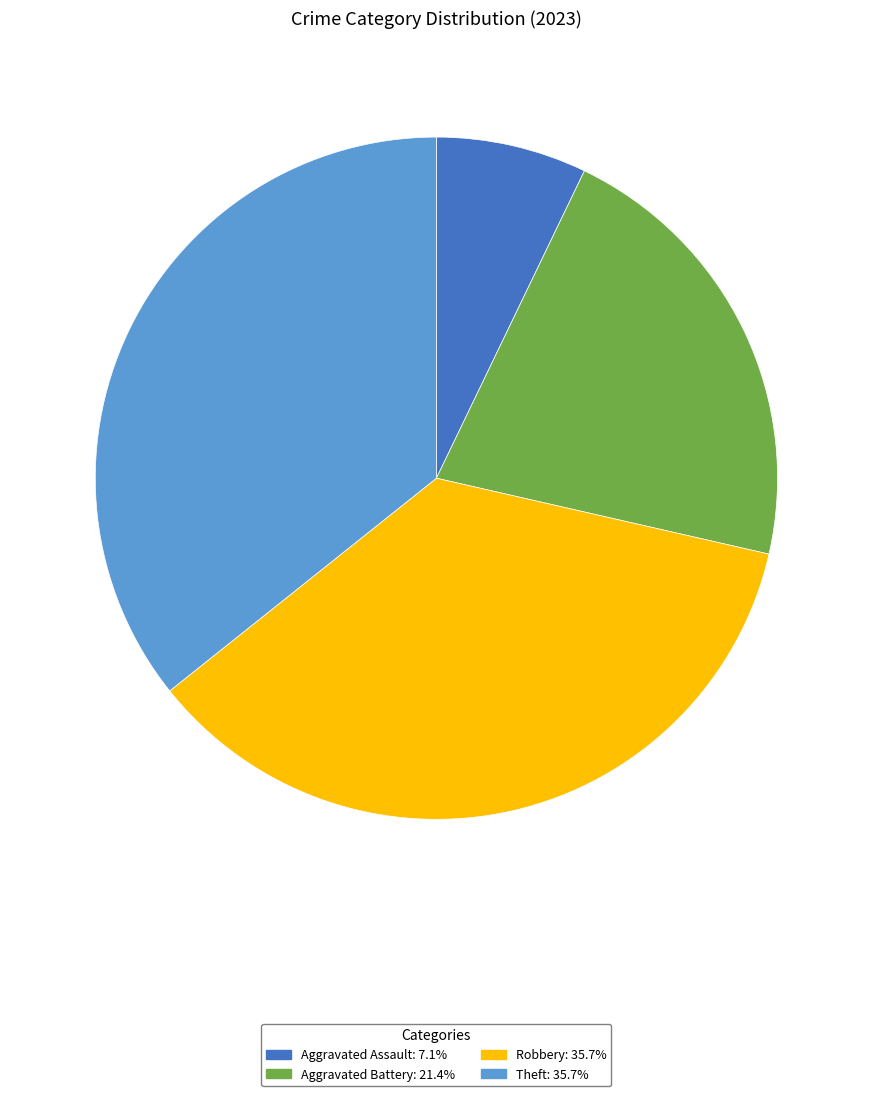

Is there a majority slice in this chart?

No